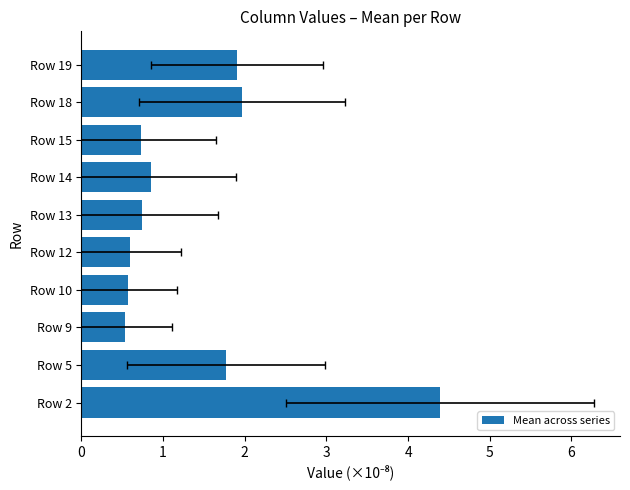

What is the difference between the maximum and minimum values?

3.9